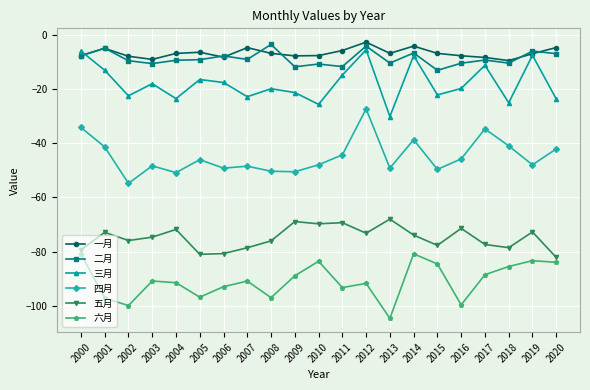

What is the approximate value of 五月 at 2017?

-77.3